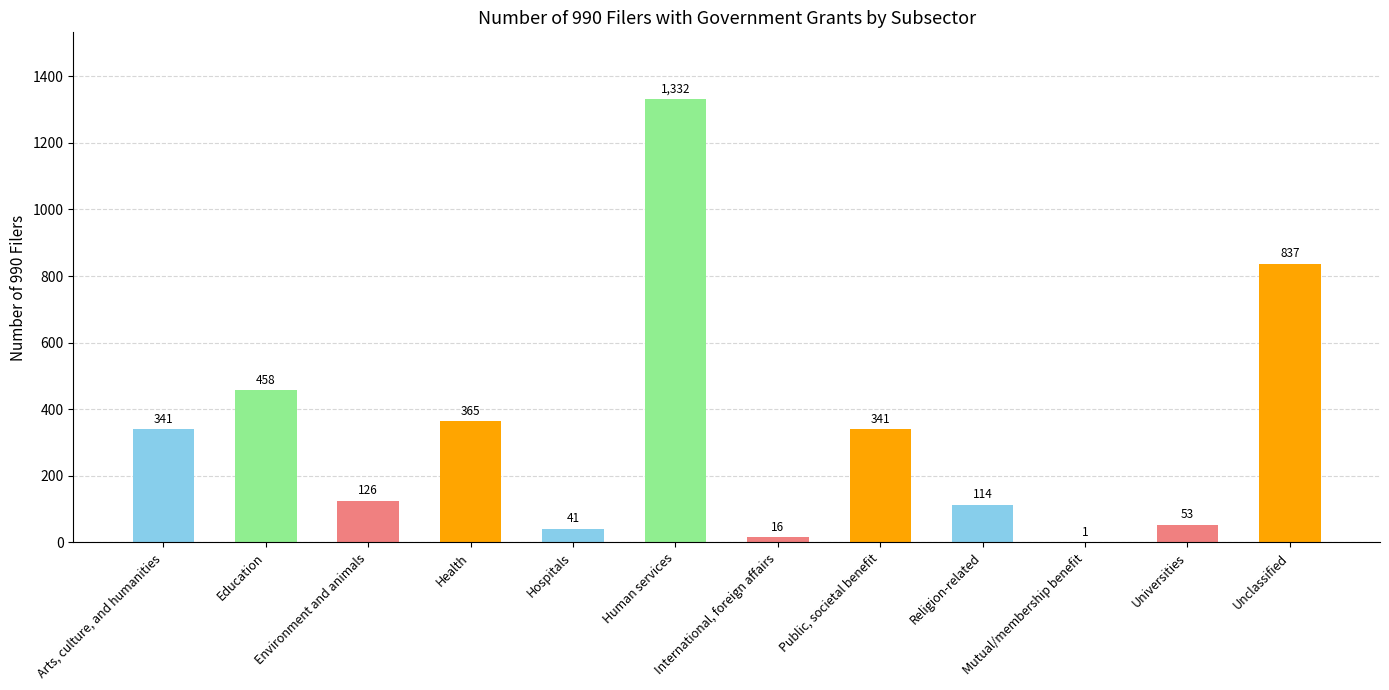

What is the greatest value displayed?

1332